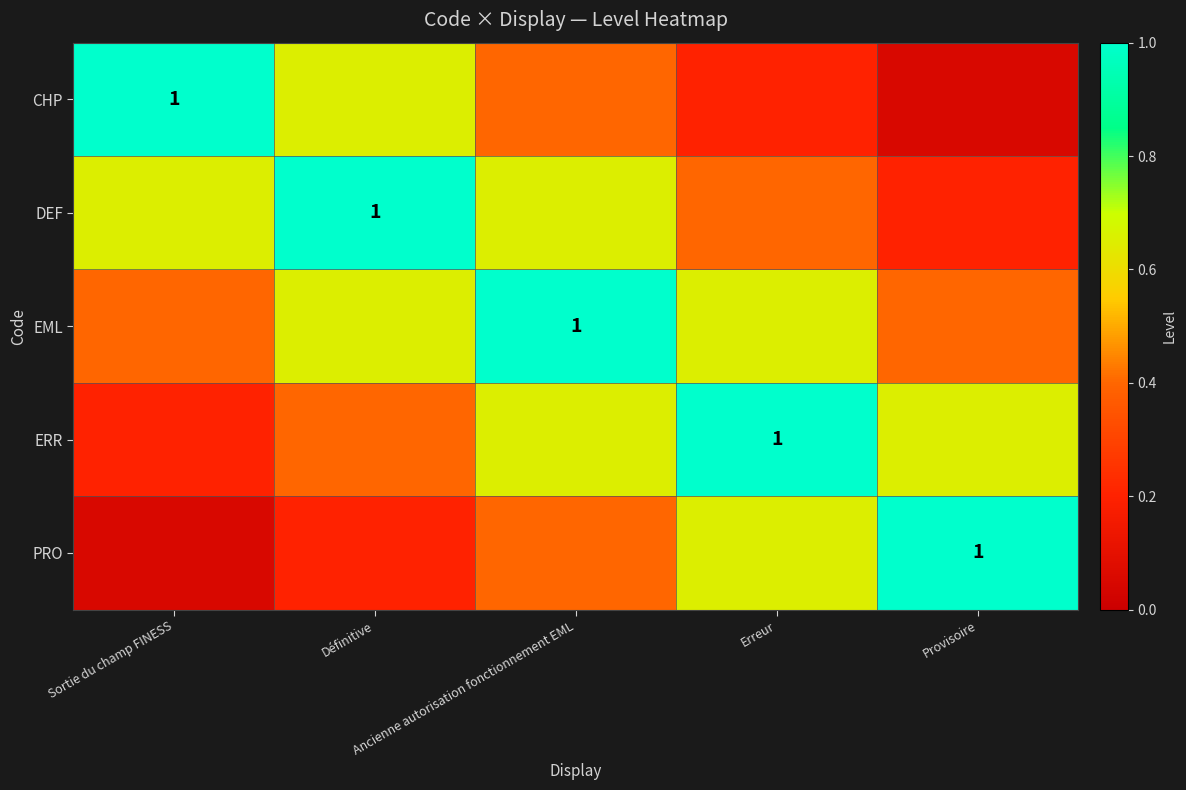

How many EML values are between 0 and 1?

5